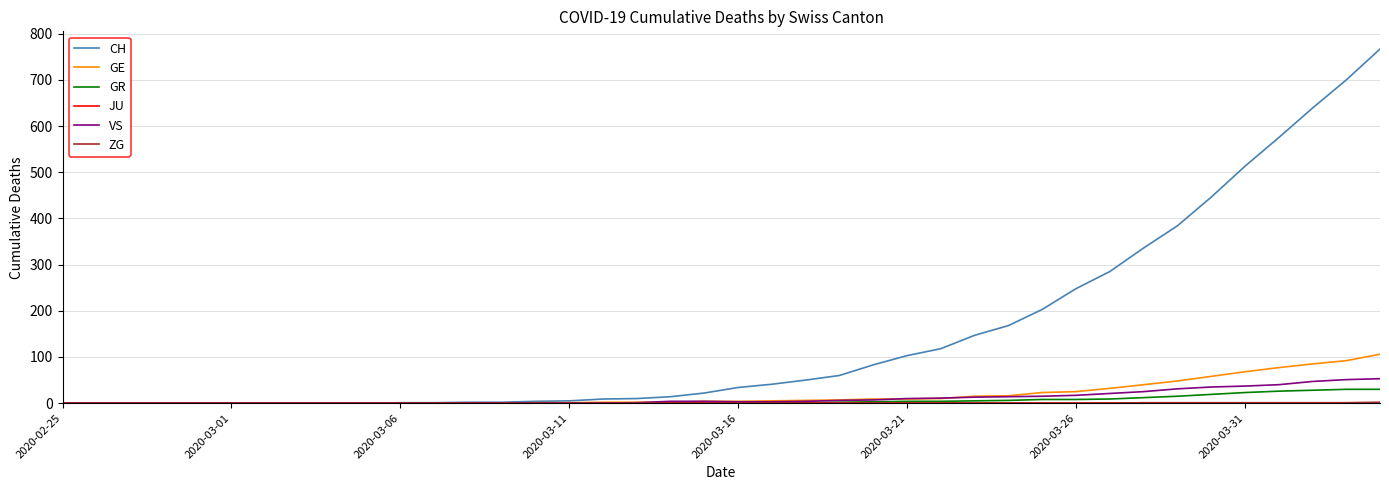

Which series has the widest spread of values?

CH